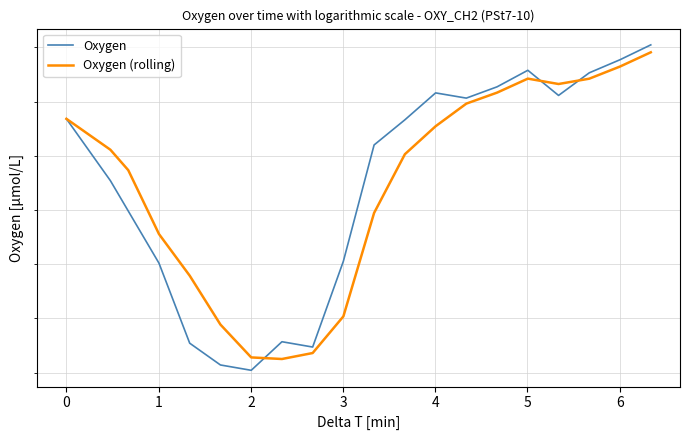

How many times do Oxygen (rolling) and Oxygen cross each other?

3